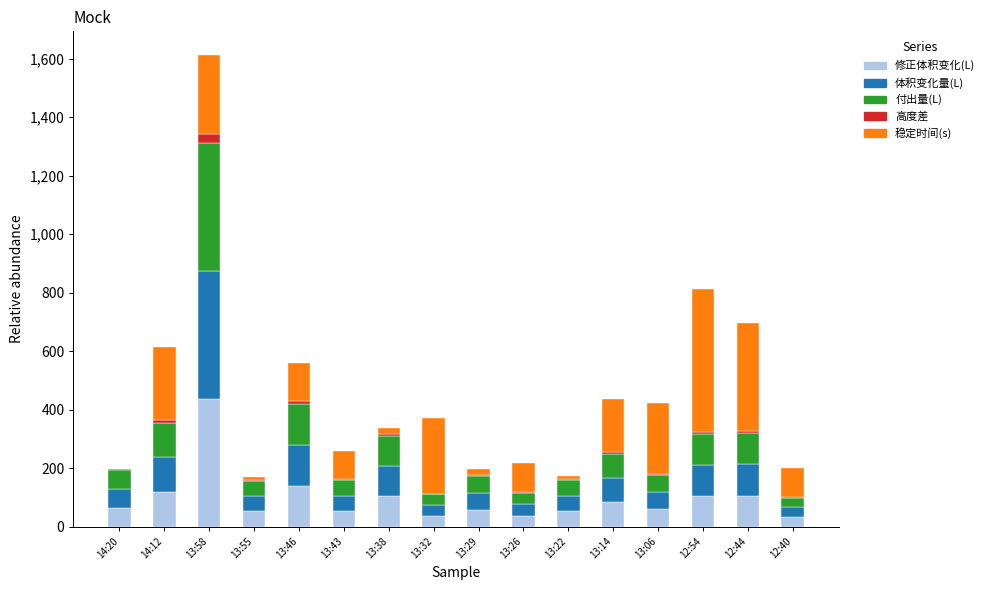

The value of 修正体积变化(L) at 13:46 is 139.1. True or false?

True